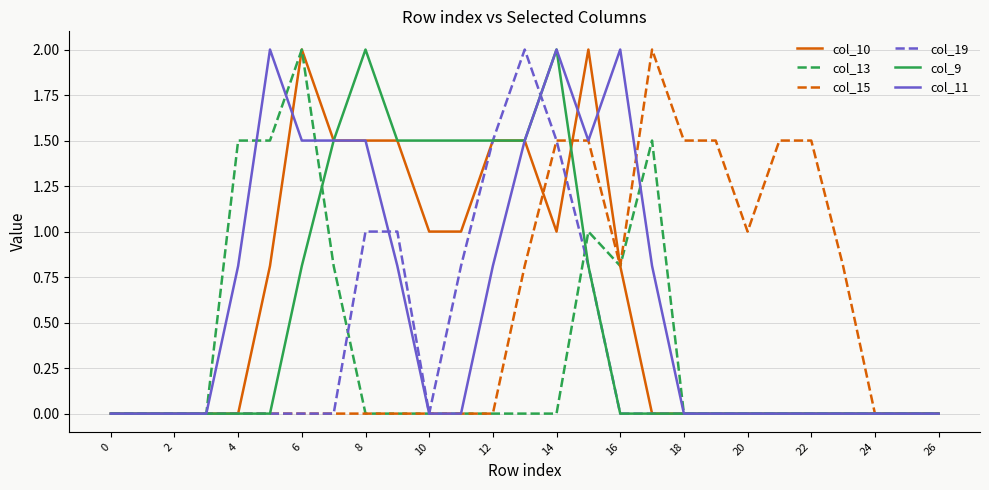

How many lines are shown in the chart?

6